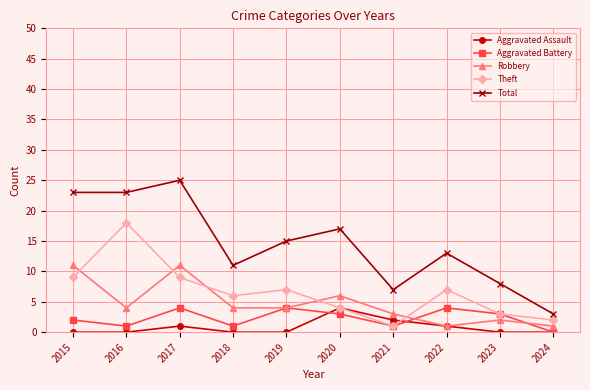

How many series are shown in this chart?

5